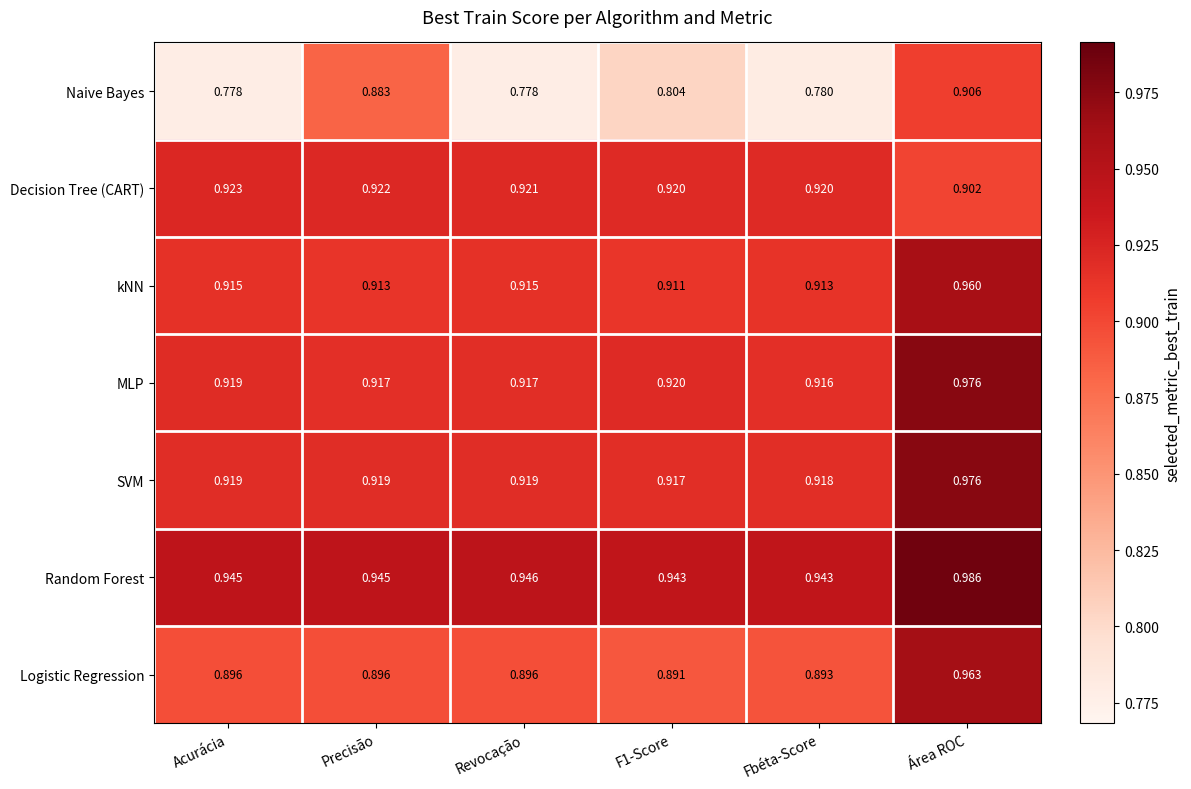

At which category is the sum across all series the highest?

Área ROC